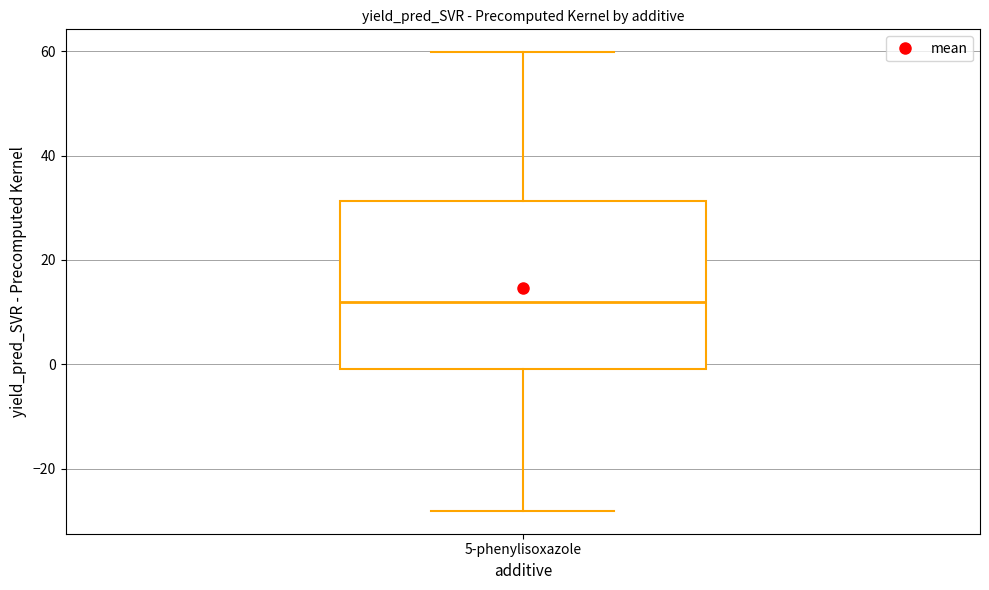

Transcribe this box plot: give where the median line is, the range the box spans, and where the two whiskers end, as read against the y-axis. The values are not printed on the chart, so give them approximately, as read against the axis.

median 12, box 0 to 32, whiskers -28 to 60